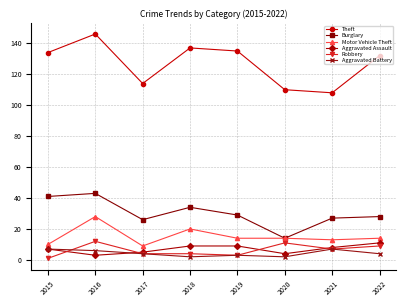

Is this an area chart (filled region under the line)?

No